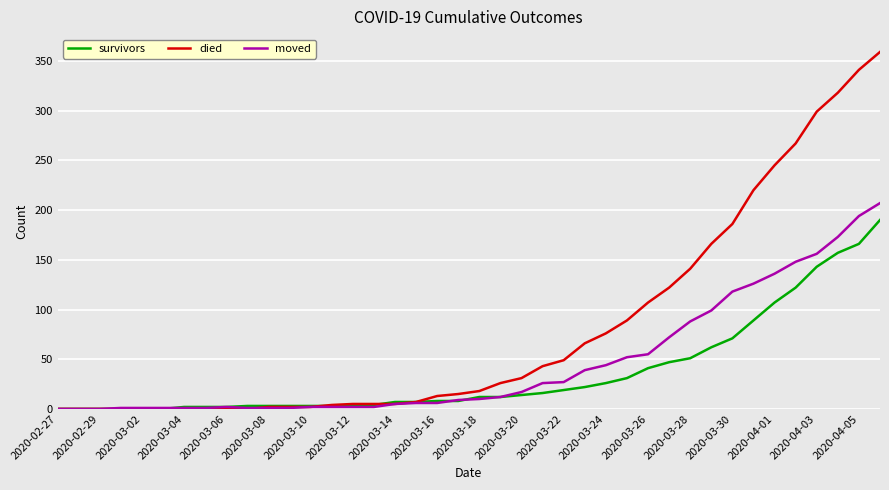

List the series in order of their overall mean, highest first.

died, moved, survivors